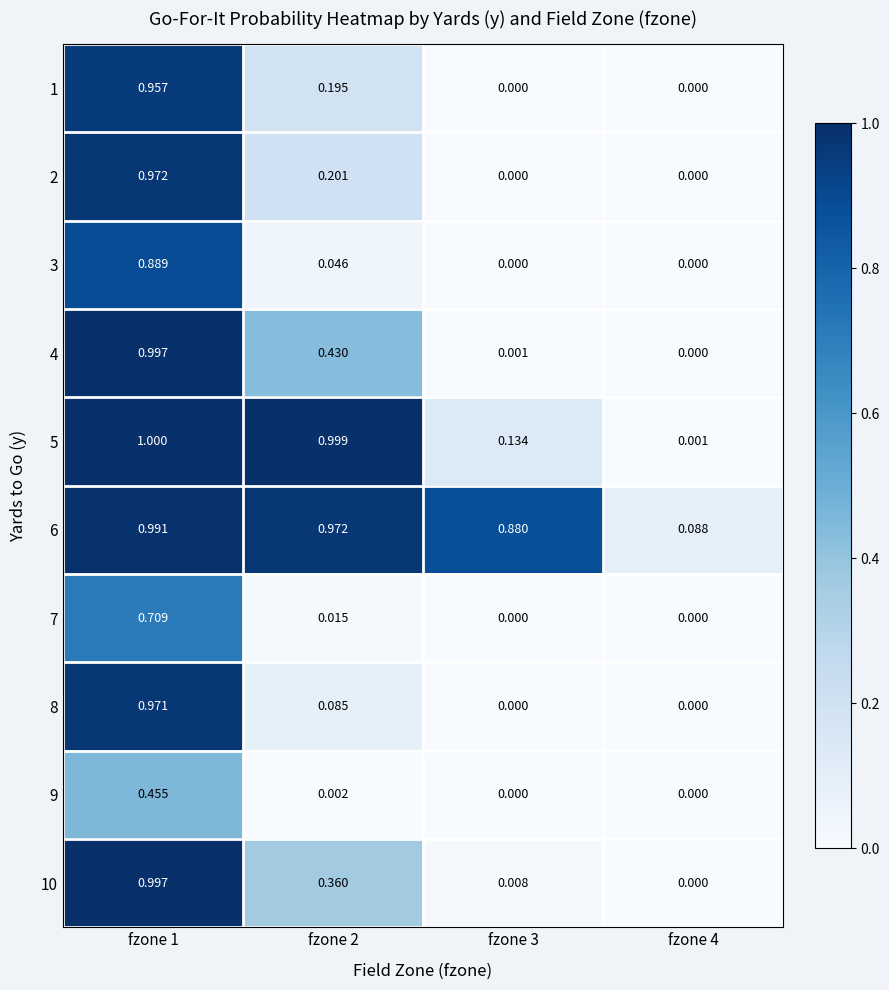

Is the value of 10 at fzone 1 greater than the value of 4 at fzone 2?

Yes